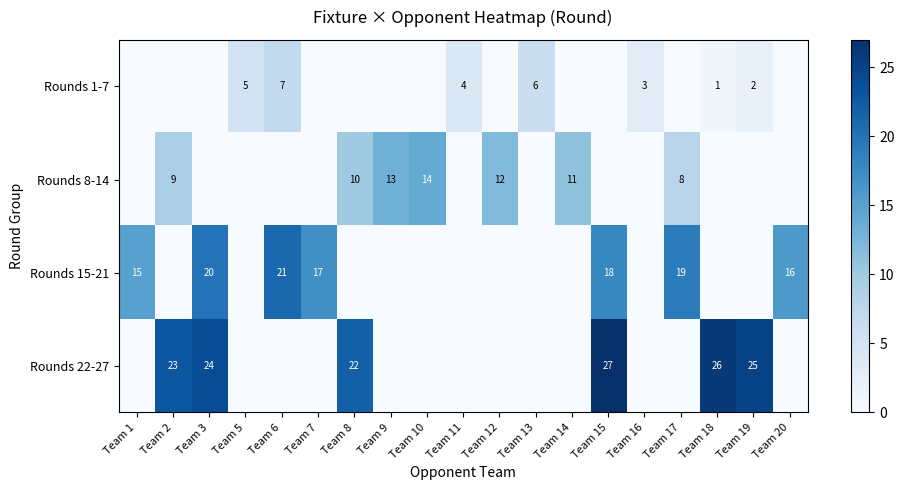

Is the value of Rounds 22-27 at Team 2 greater than the value of Rounds 1-7 at Team 13?

Yes